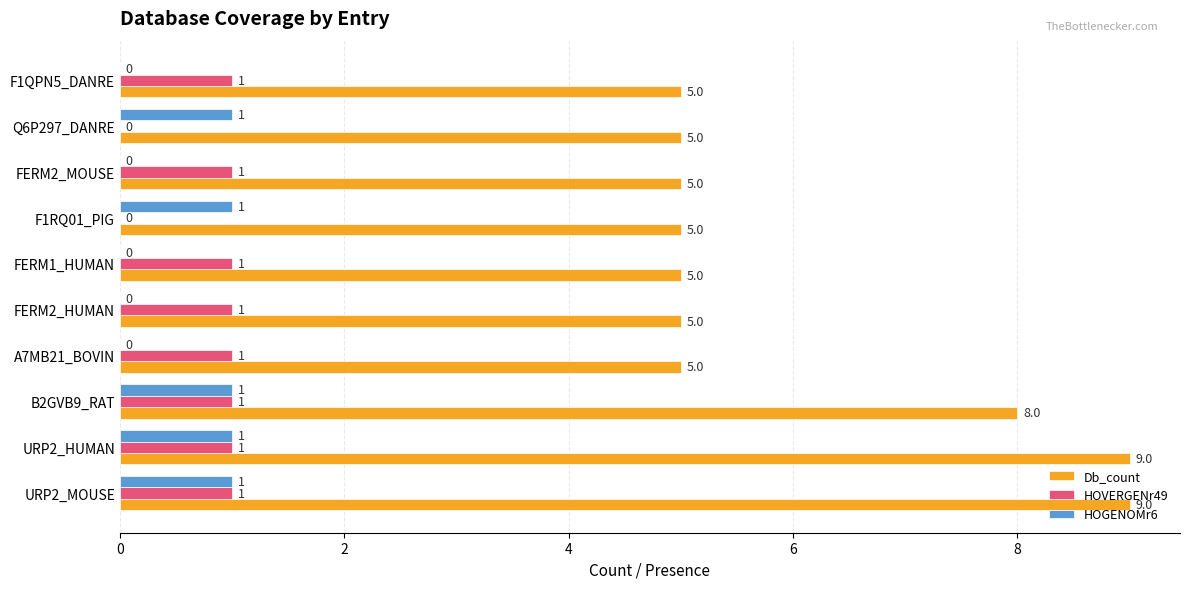

The value of HOVERGENr49 at FERM1_HUMAN is 0. True or false?

False